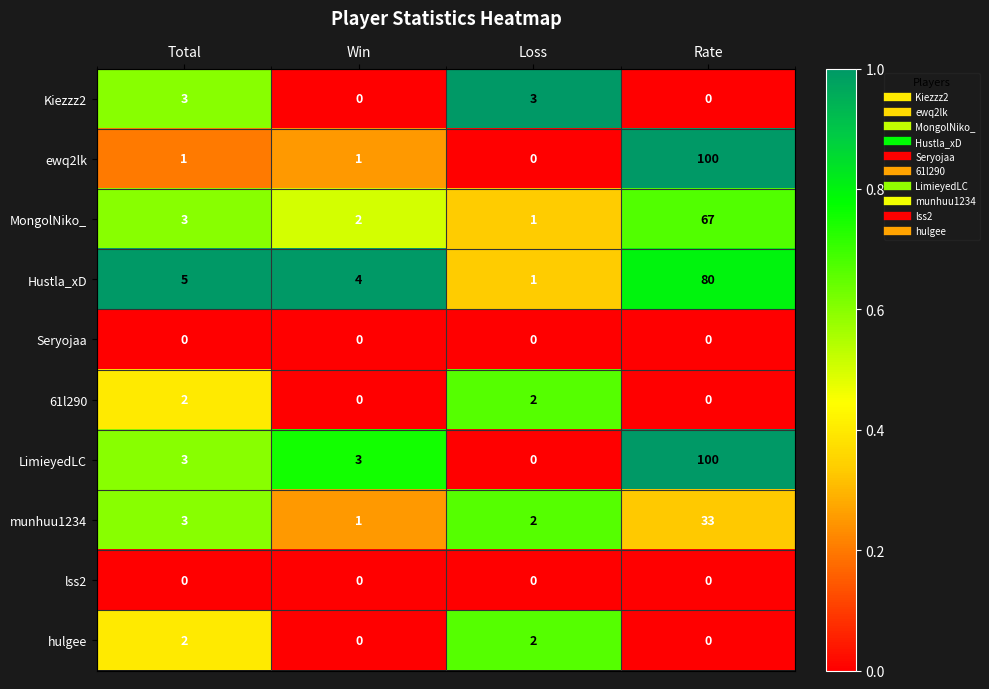

Which series has the largest total across all categories?

LimieyedLC